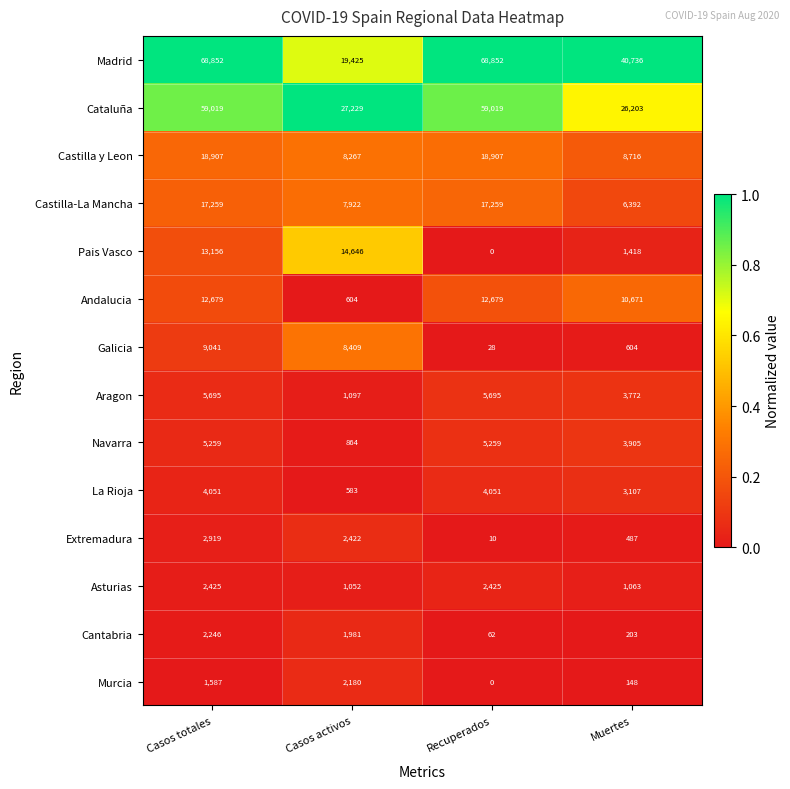

Is it true that Galicia equals 28 at Recuperados?

True